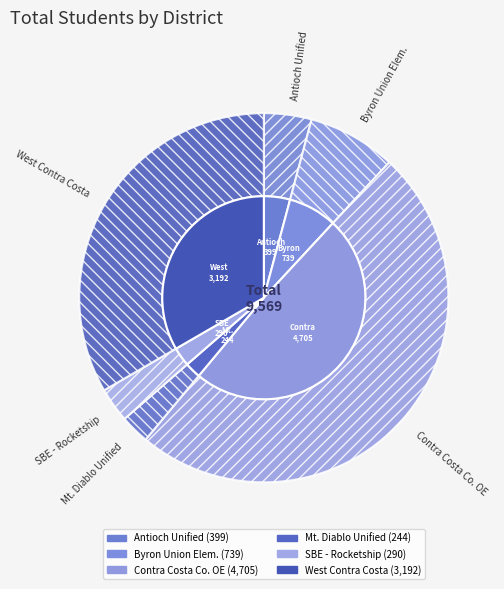

To the nearest percent, what is the difference between the largest and smallest slice percentages?

47%